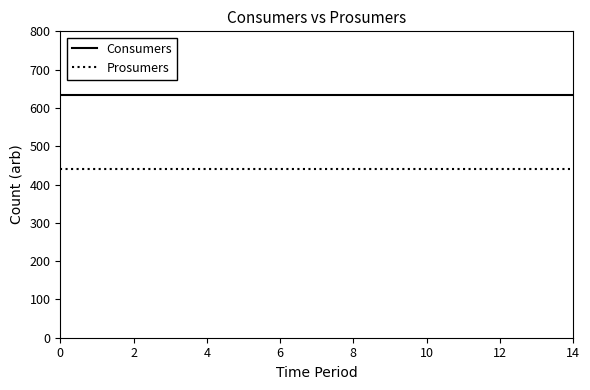

List the series in order of their peak value, highest first.

Consumers, Prosumers